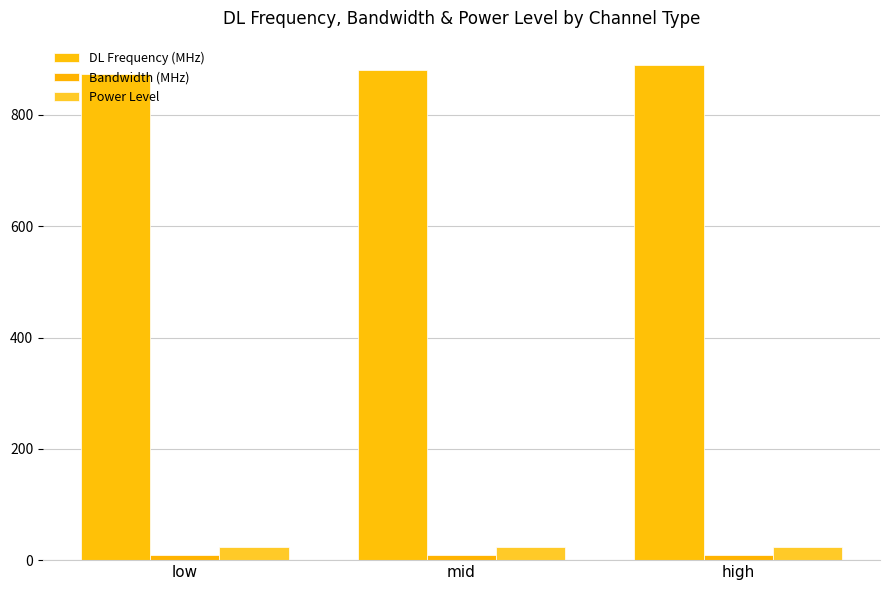

What is the value of the DL Frequency (MHz) bar at the 2nd from the left?

881.5